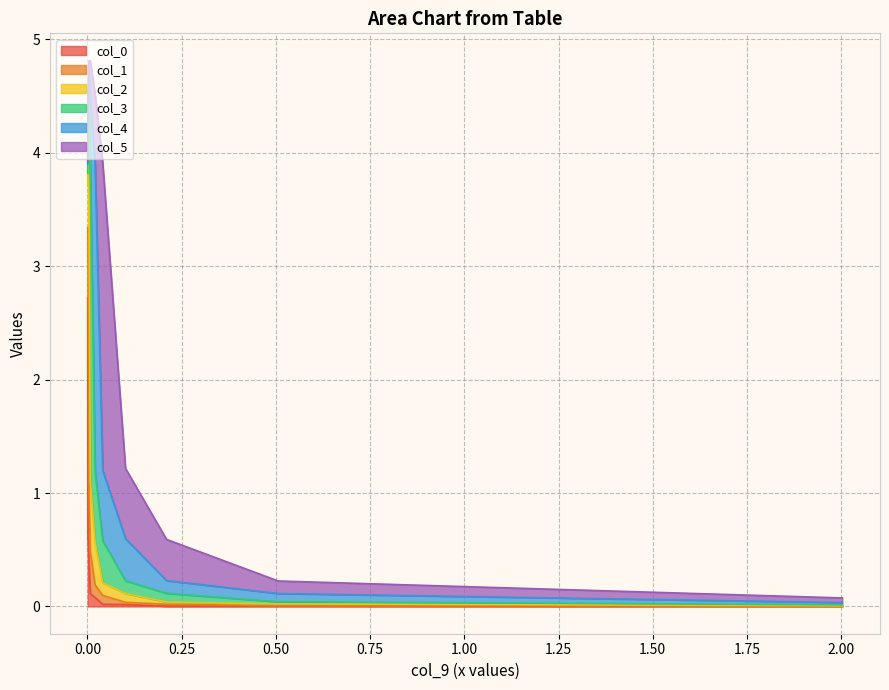

Does the chart display data point markers on the line(s)?

No